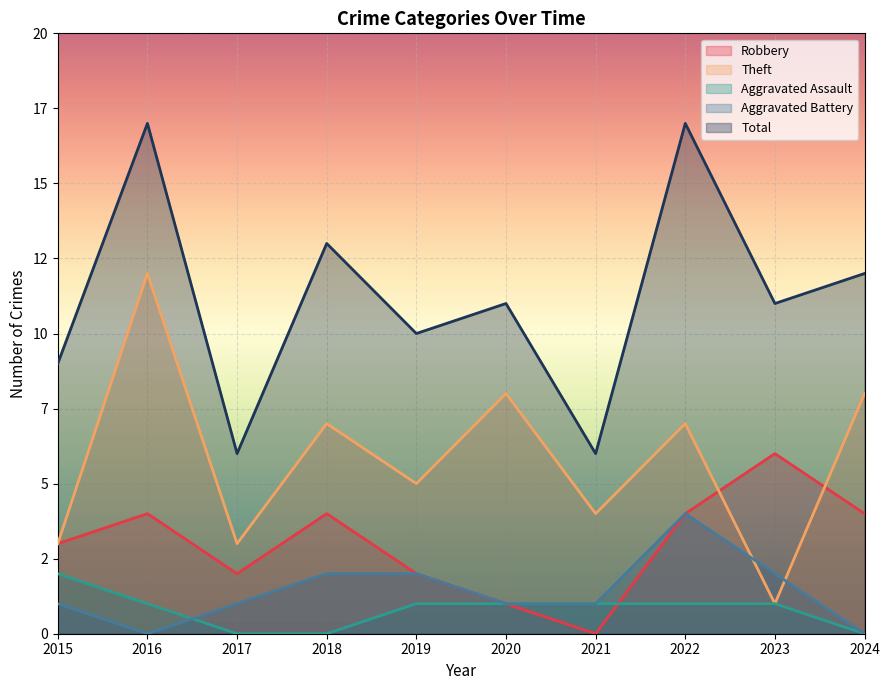

True or false: Aggravated Assault has more than 2 interior local peaks.

False